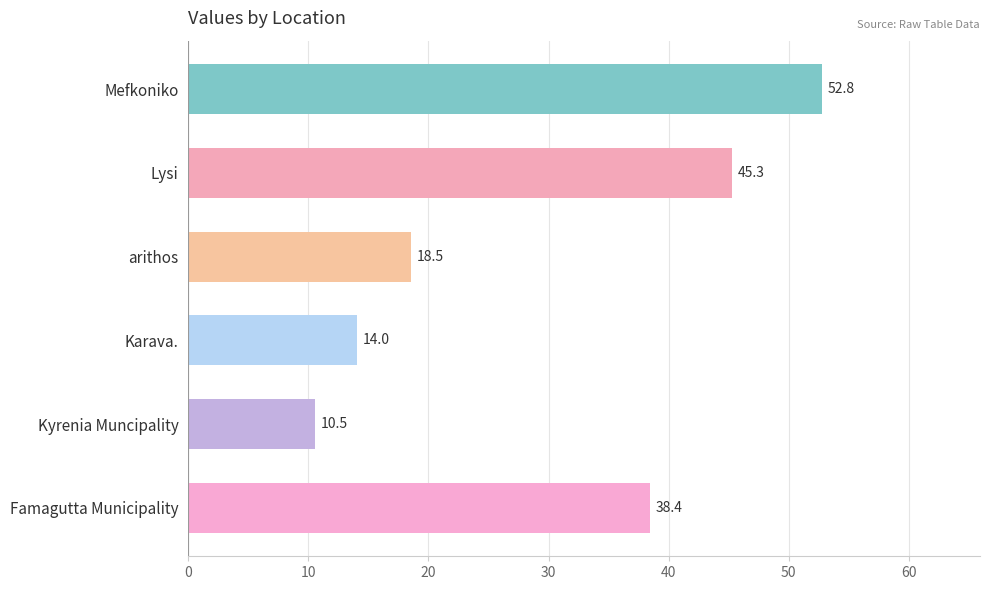

Reading top to bottom, what are all the values shown in this chart?

Mefkoniko=52.8	Lysi=45.3	arithos=18.5	Karava.=14.0	Kyrenia Muncipality=10.5	Famagutta Municipality=38.4